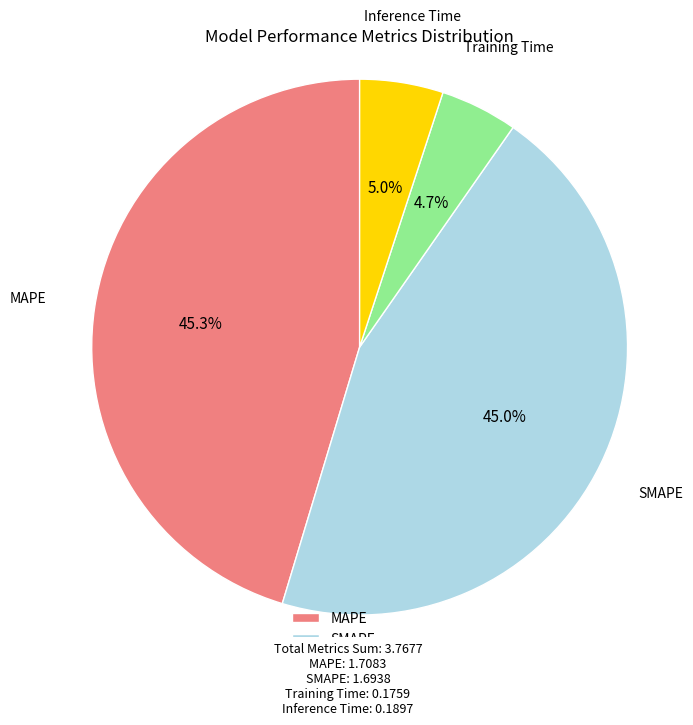

Is the sum of SMAPE and Training Time greater than half?

No